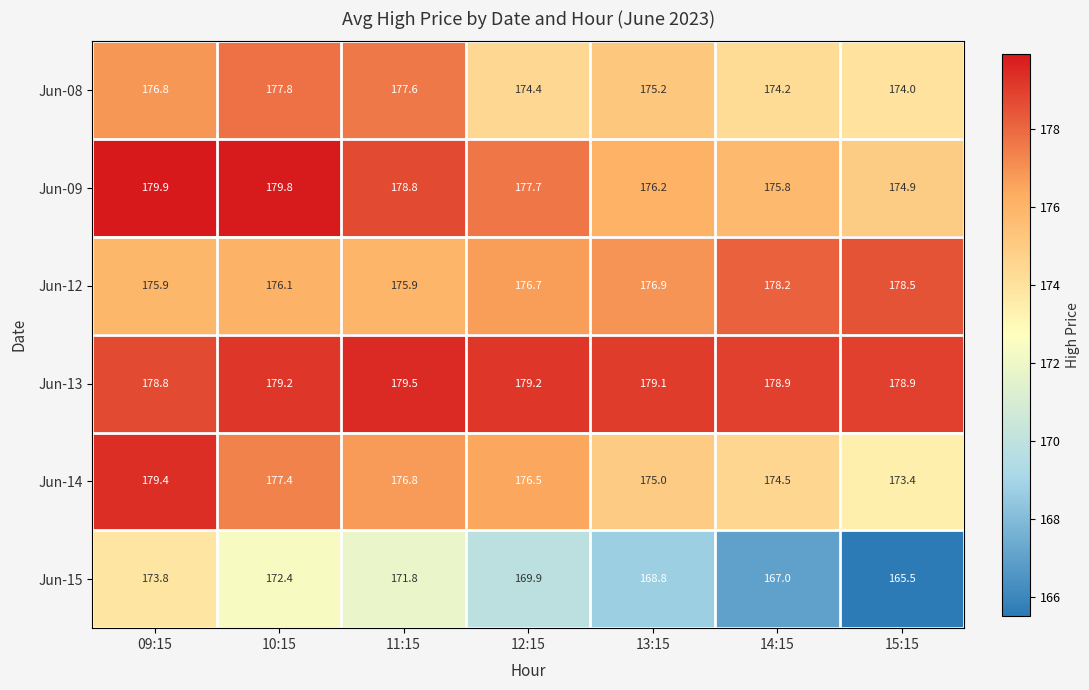

Which category has the highest value across all series?

09:15